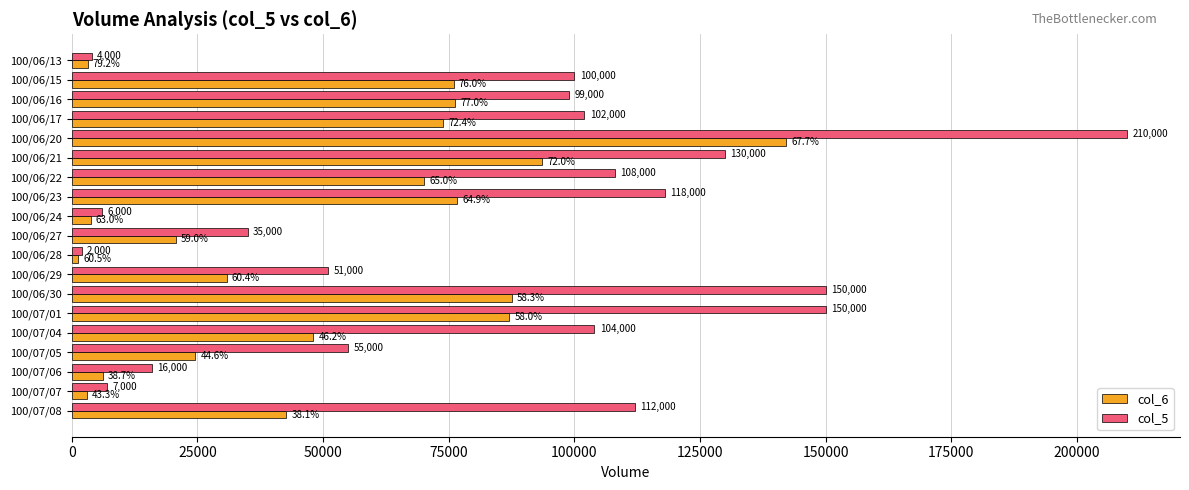

At which category is the sum across all series the highest?

100/06/20